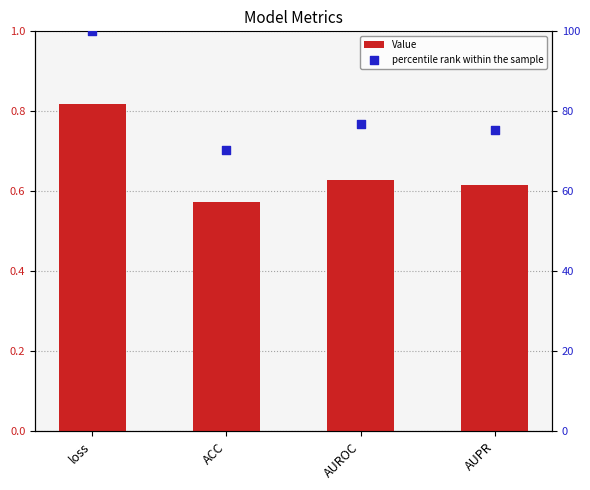

Is the value of percentile rank within the sample at AUPR greater than the value of Value at AUROC?

Yes